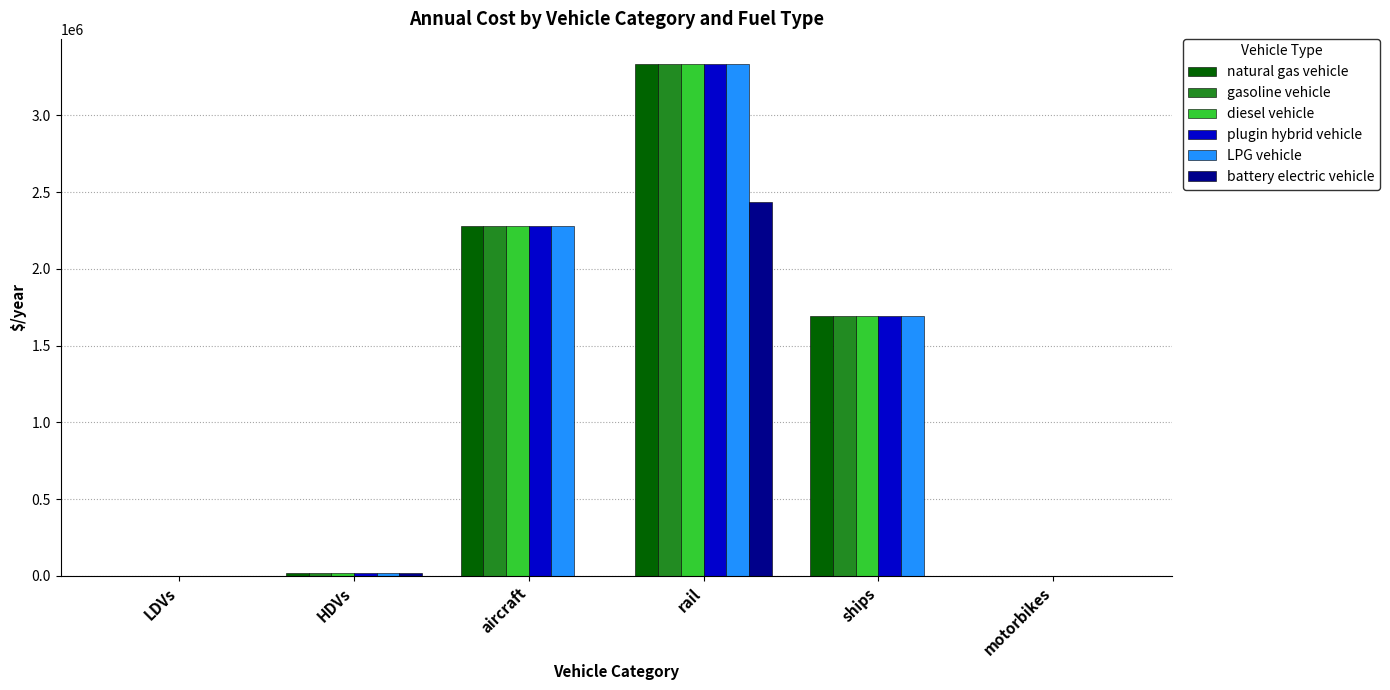

Which series changed the most between LDVs and aircraft?

plugin hybrid vehicle